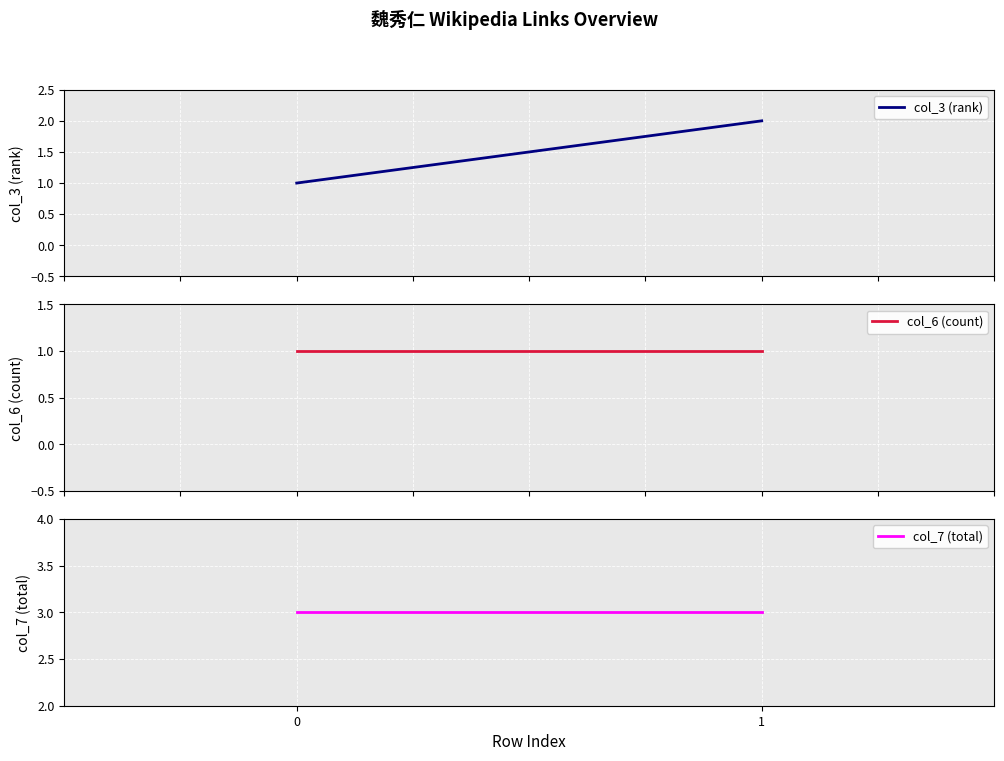

The value of col_6 (count) at 1 is 2. True or false?

False